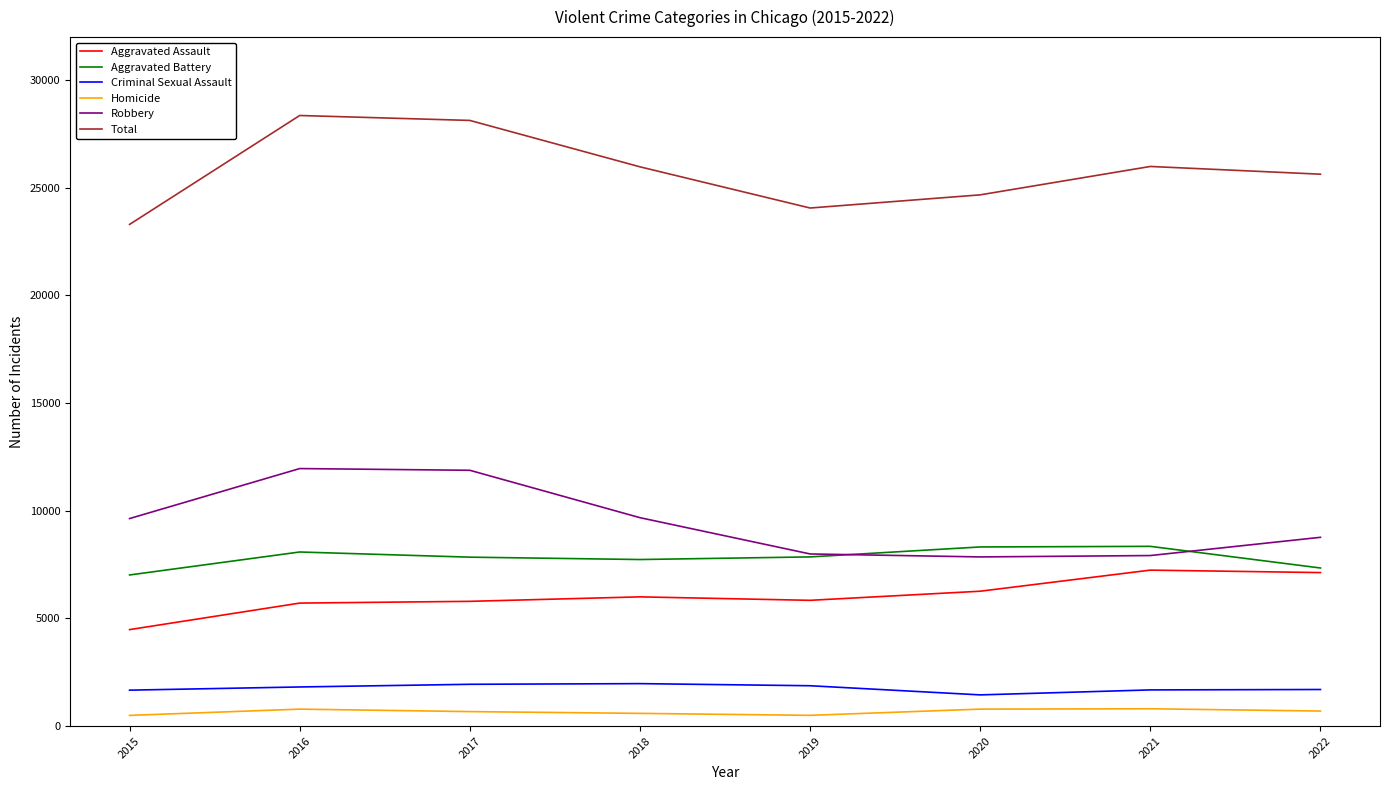

What is the total value across all series at 2016?

56718